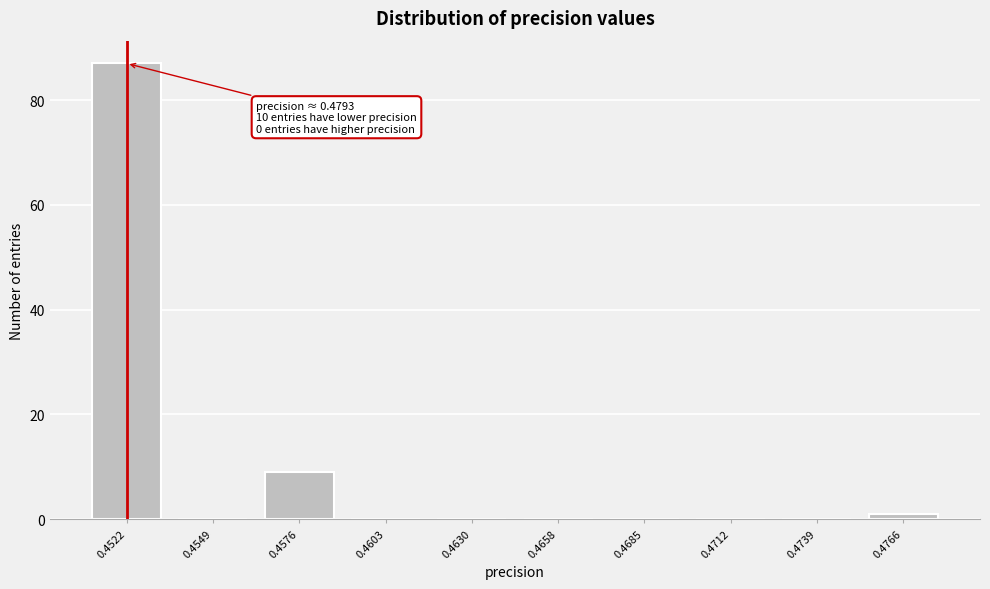

Reading left to right, extract all data points from this chart.

0.4522=87	0.4549=0	0.4576=9	0.4603=0	0.4630=0	0.4658=0	0.4685=0	0.4712=0	0.4739=0	0.4766=1